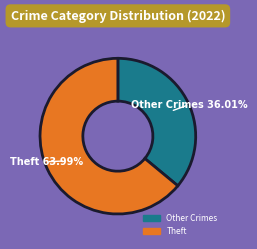

Is there any slice that represents more than half of the pie?

Yes